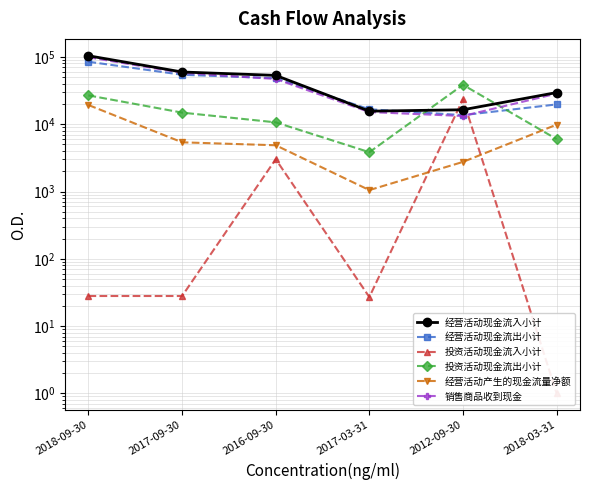

What is the sum of the 销售商品收到现金 values at 2017-03-31 and 2018-03-31?

43626